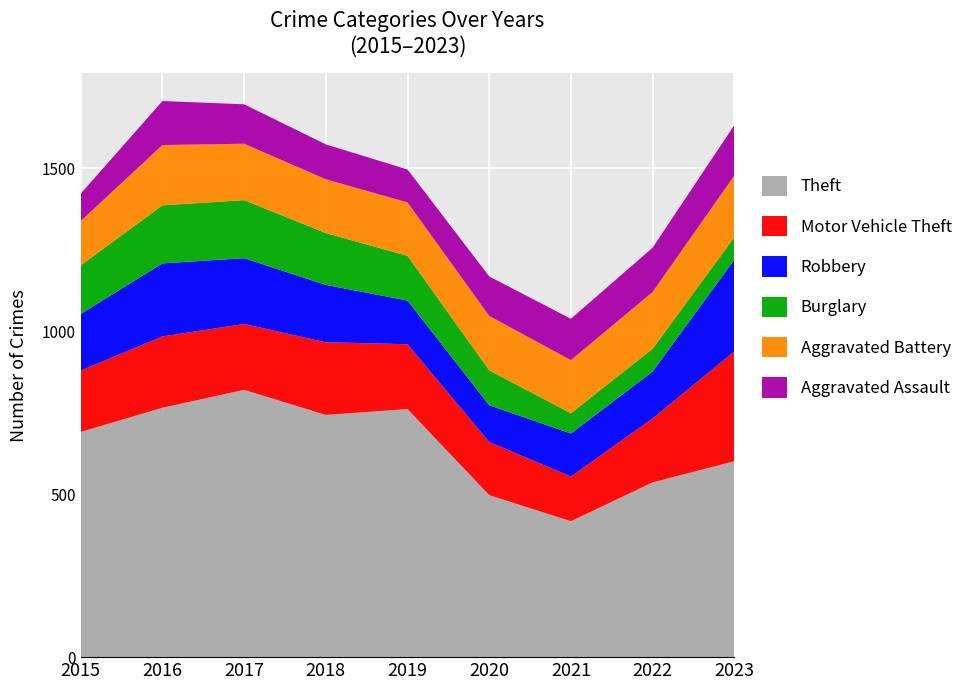

Reading left to right, list all the values displayed in this chart.

Theft: 2015=691	2016=765	2017=820	2018=743	2019=761	2020=497	2021=417	2022=536	2023=601
Motor Vehicle Theft: 2015=188	2016=219	2017=202	2018=223	2019=199	2020=163	2021=137	2022=196	2023=337
Robbery: 2015=174	2016=224	2017=202	2018=176	2019=134	2020=113	2021=132	2022=144	2023=281
Burglary: 2015=149	2016=178	2017=178	2018=159	2019=137	2020=107	2021=62	2022=70	2023=69
Aggravated Battery: 2015=136	2016=185	2017=173	2018=165	2019=164	2020=167	2021=163	2022=174	2023=189
Aggravated Assault: 2015=84	2016=135	2017=121	2018=107	2019=101	2020=121	2021=127	2022=136	2023=155